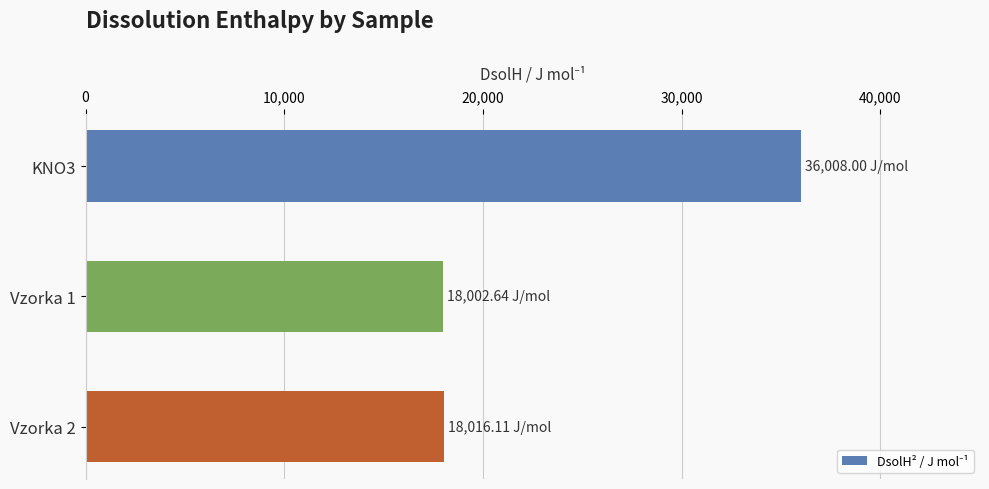

What is the ratio of the value at KNO3 to the value at Vzorka 2?

2.0